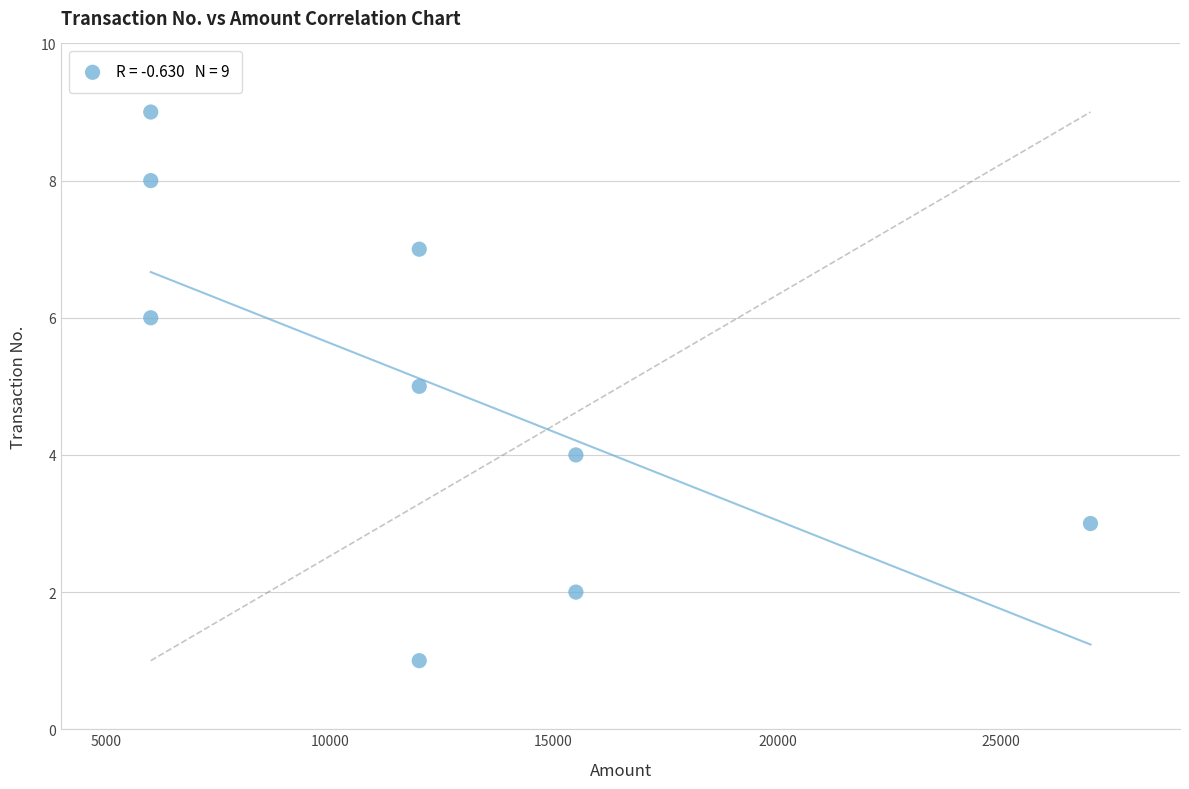

What is the range of Y values (max minus min)?

8